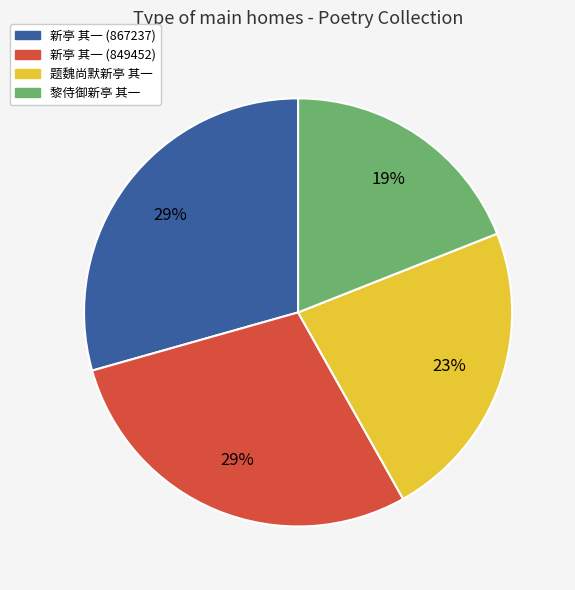

Which slice is the smallest?

黎侍御新亭 其一